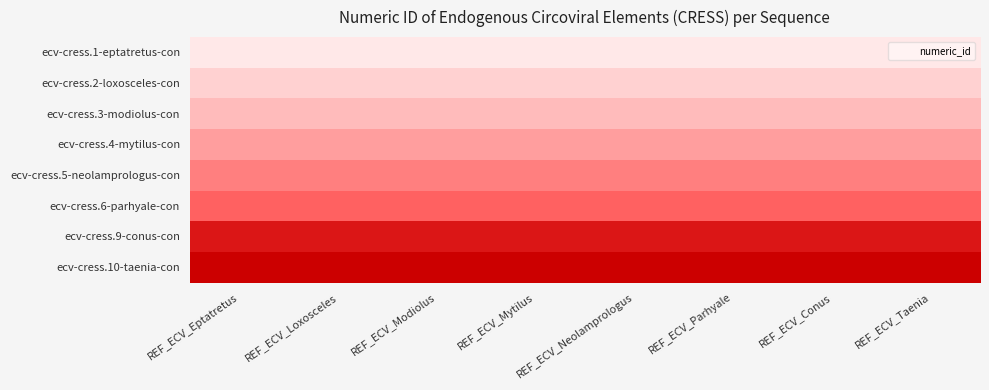

At how many categories does at least one series exceed 9?

8